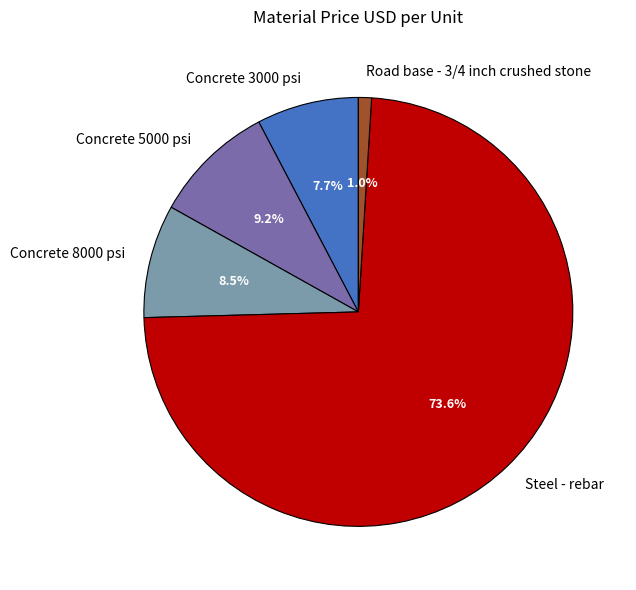

To the nearest percent, what is the average slice percentage?

20%